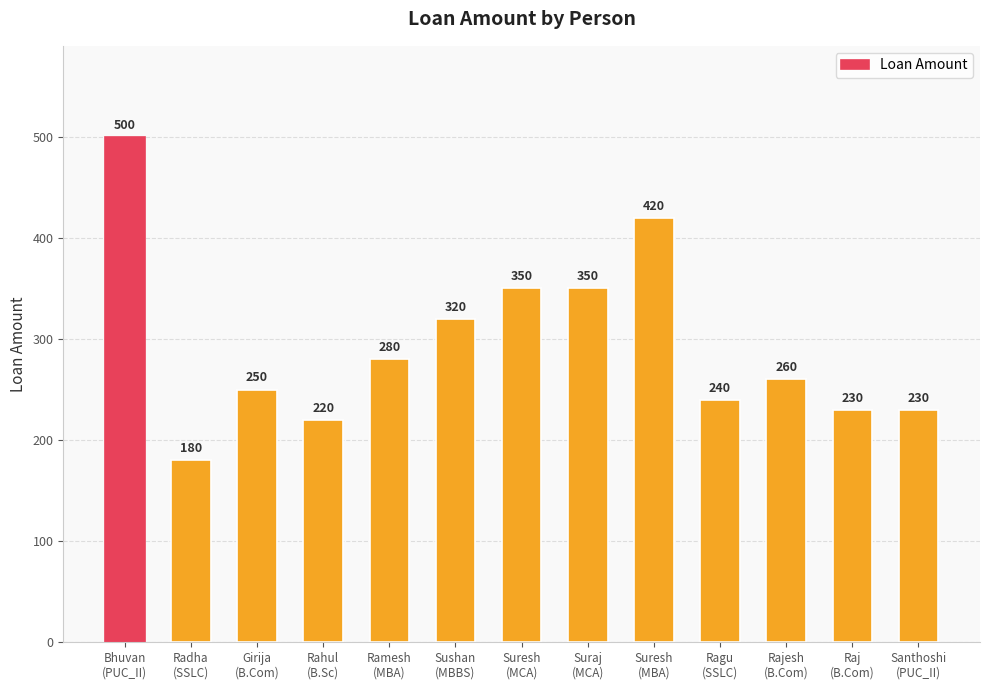

What is the change in value from Bhuvan
(PUC_II) to Rajesh
(B.Com)?

-240